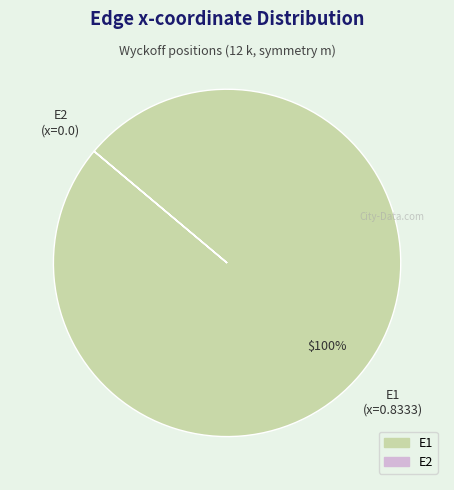

To the nearest percent, what percentage of the pie is E1?

100%